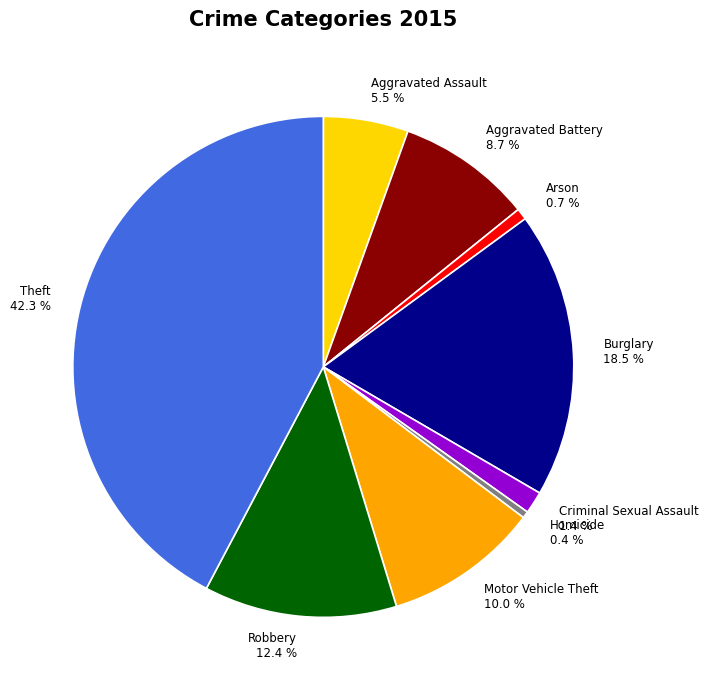

Does any single category account for the majority?

No